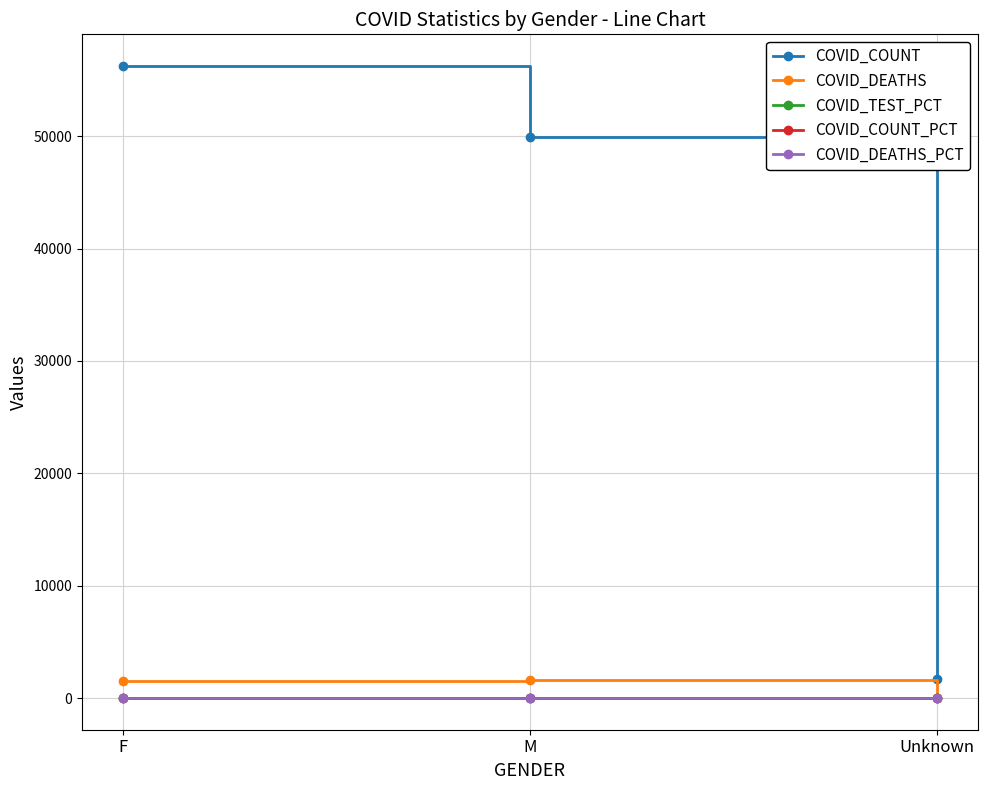

What is the difference between the COVID_DEATHS_PCT values at M and Unknown?

48.4